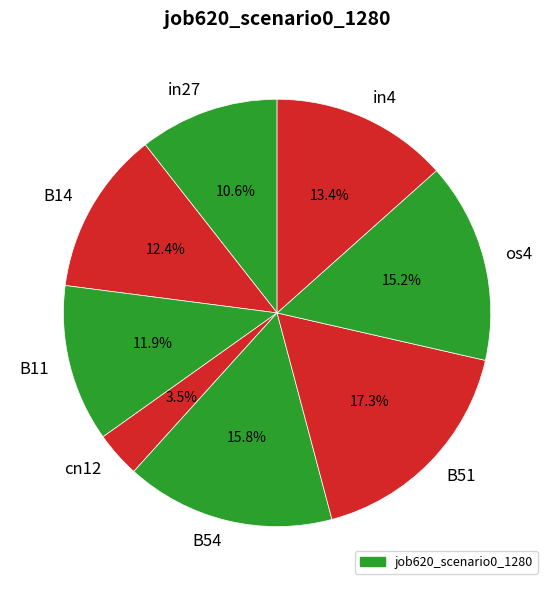

True or false: B11 accounts for 12% of the total.

True